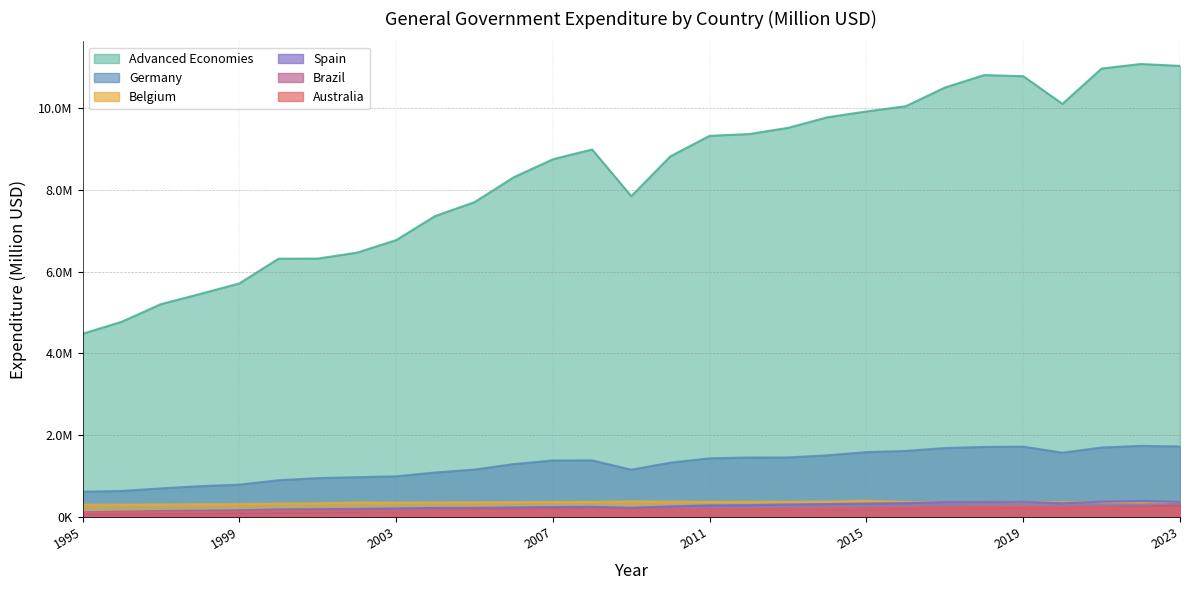

What is the difference between the maximum and minimum values in the Brazil series?

206088.4